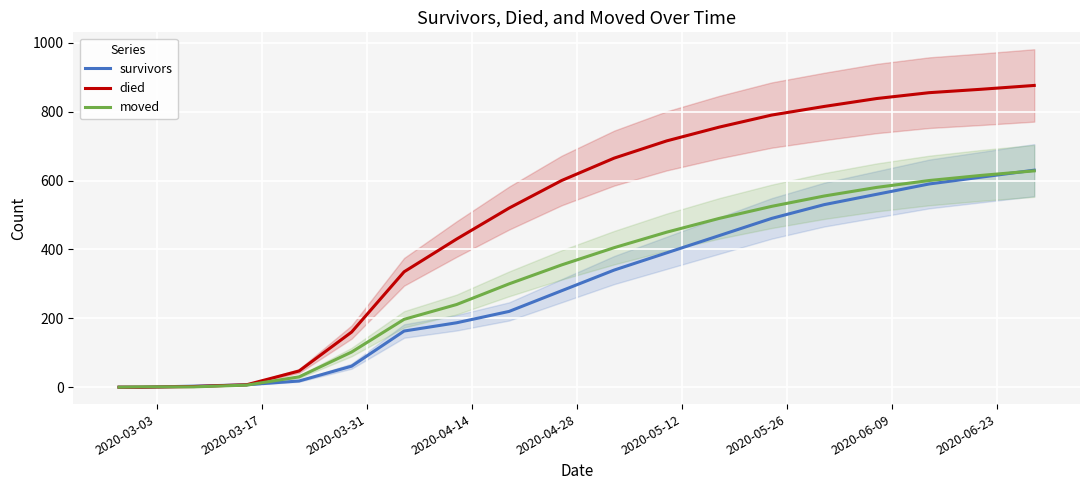

What is the maximum value for moved?

628